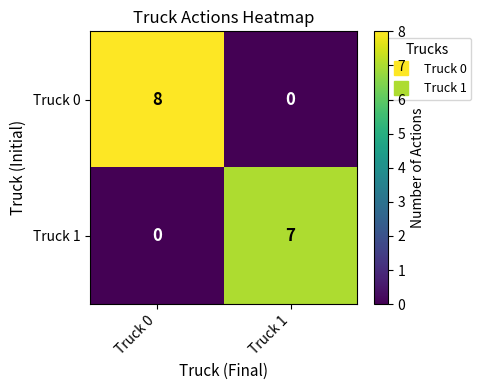

At which label is Truck 1 closest to 3?

Truck 0